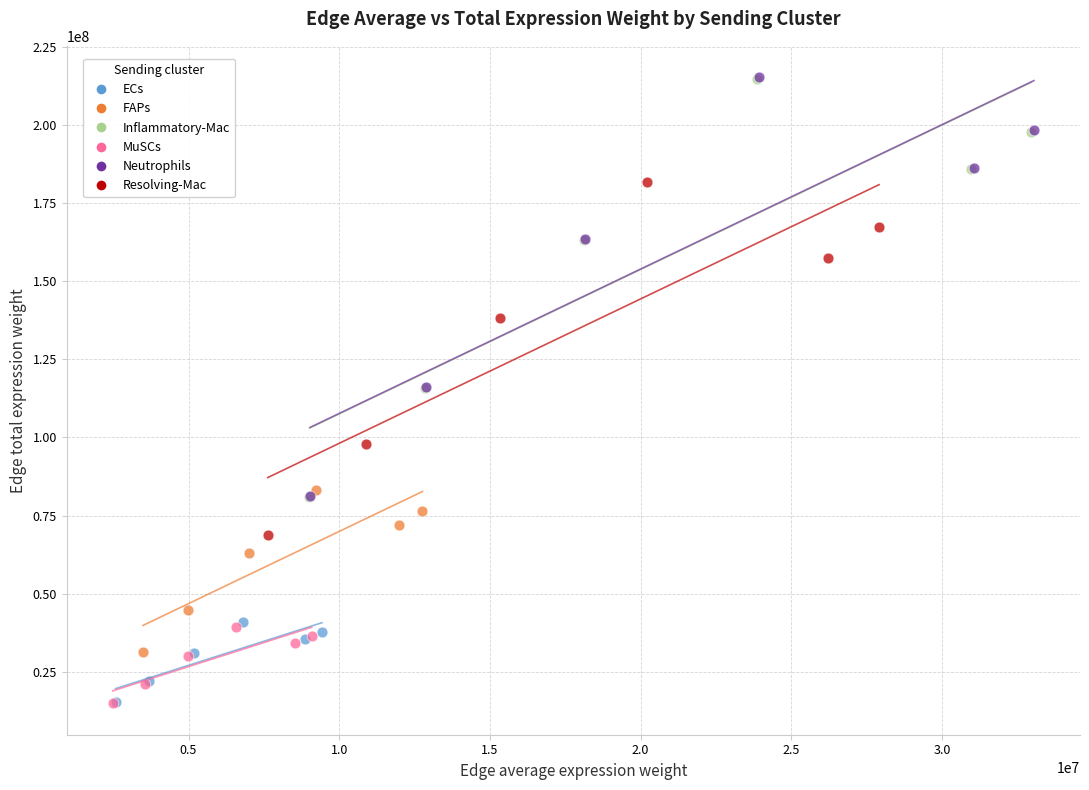

Which series has the widest spread of Y values?

Neutrophils